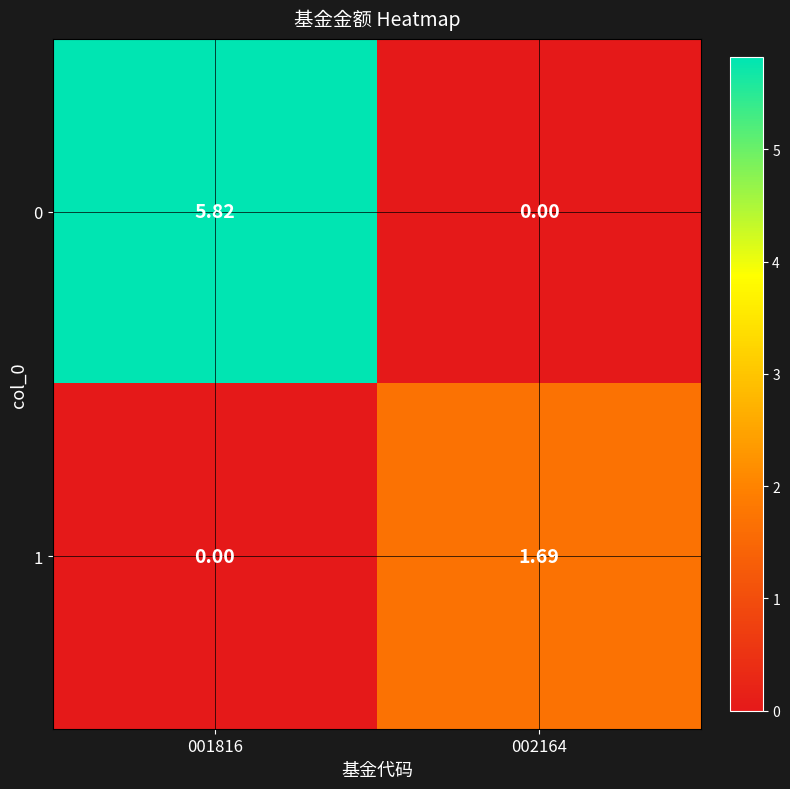

List the series in order of their peak value, highest first.

0, 1